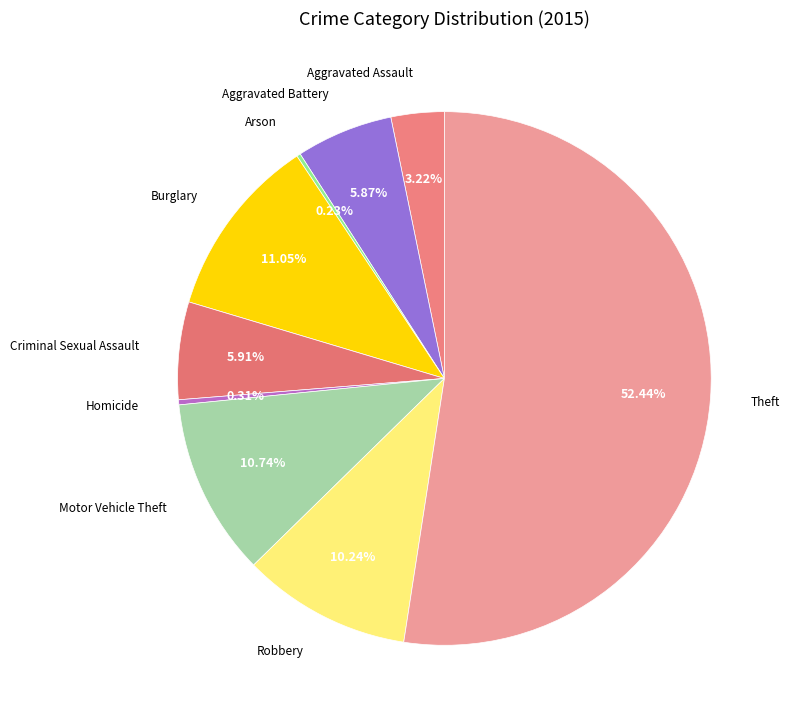

How many segments does this pie chart have?

9